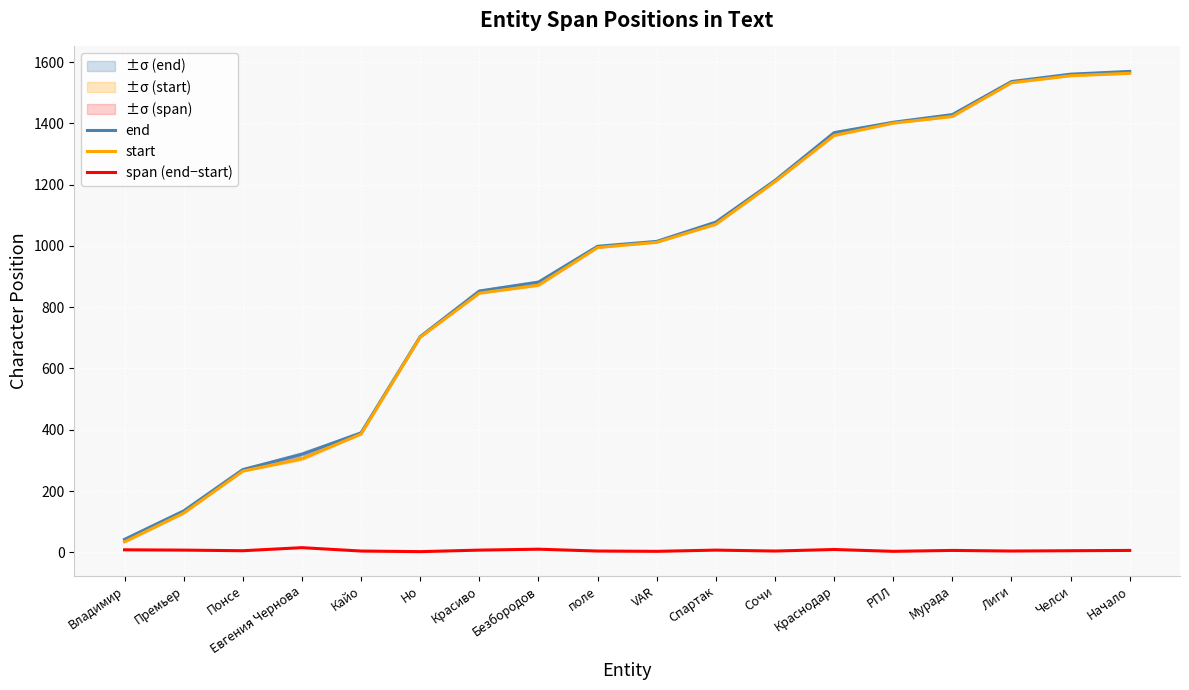

What is the difference between the highest and lowest values at Мурада?

1423